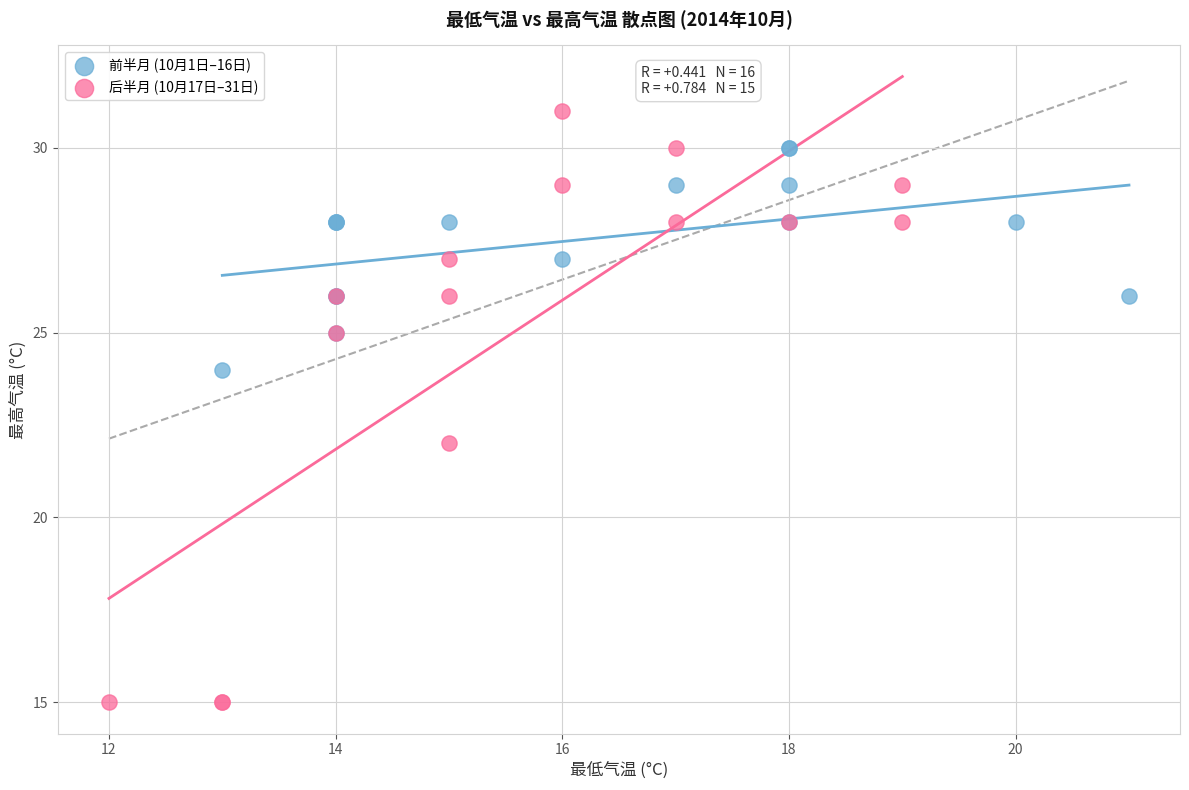

Which series has the widest spread of Y values?

后半月 (10月17日–31日)